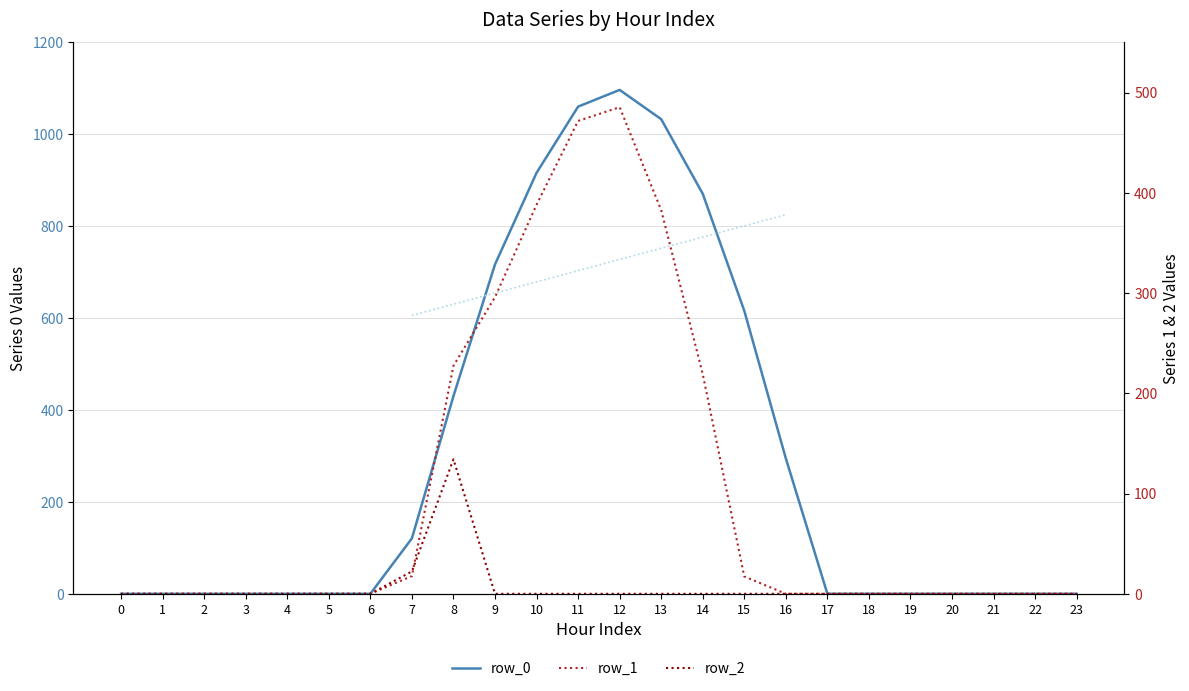

True or false: row_2 and row_0 intersect in this chart.

False